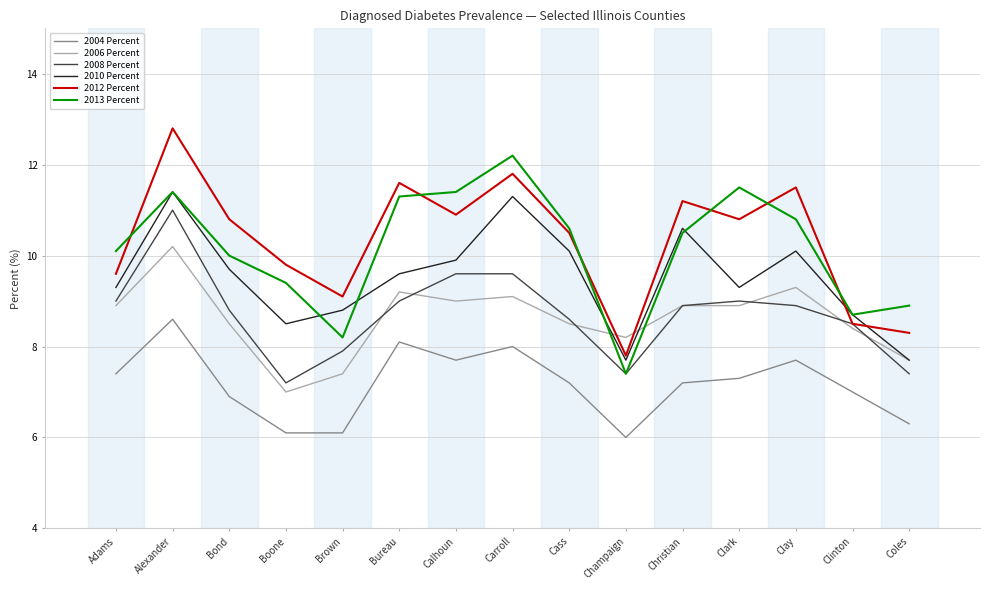

What is the difference between the maximum and minimum values in the 2008 Percent series?

3.8